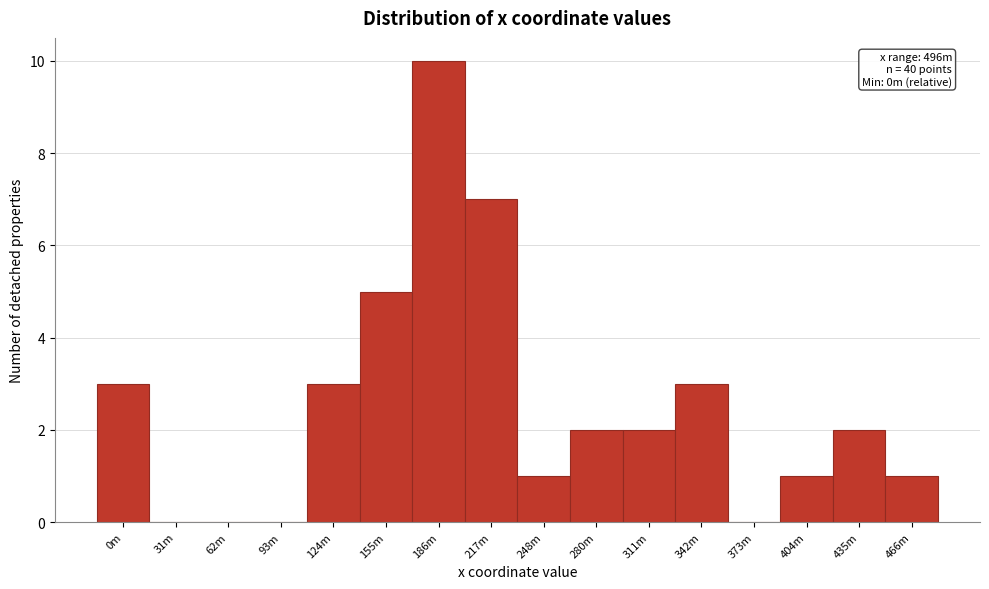

Reading right to left, what are all the values shown in this chart?

466m=1	435m=2	404m=1	373m=0	342m=3	311m=2	280m=2	248m=1	217m=7	186m=10	155m=5	124m=3	93m=0	62m=0	31m=0	0m=3